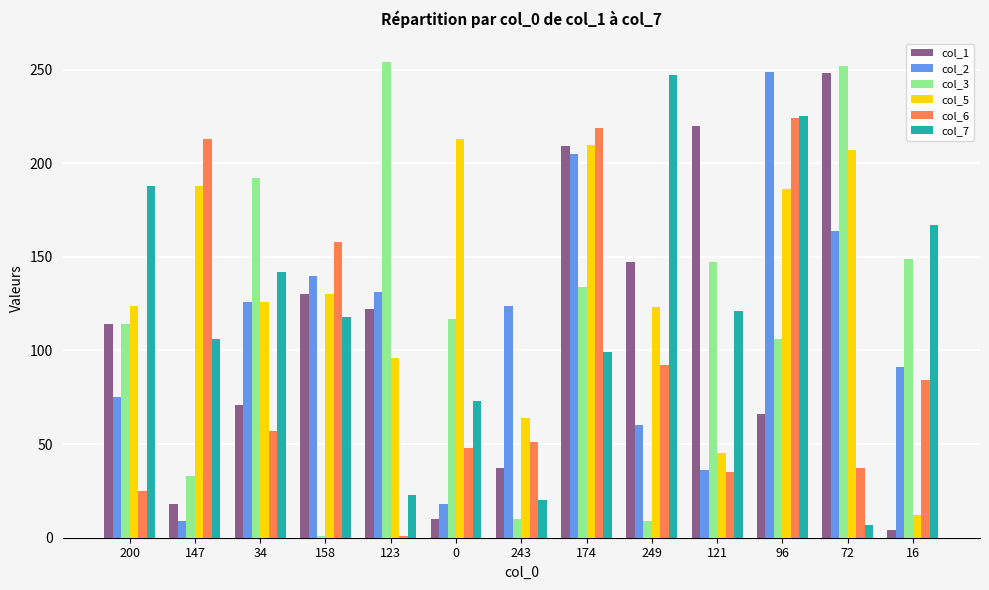

At which label does col_1 reach its peak?

72